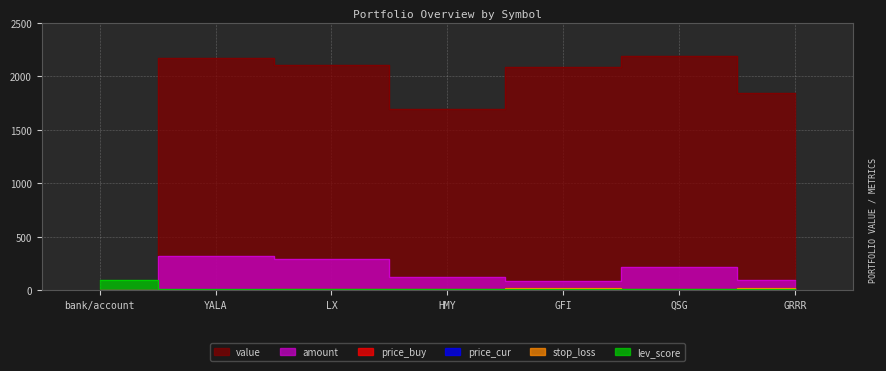

List the series in order of their peak value, highest first.

value, amount, lev_score, price_cur, price_buy, stop_loss